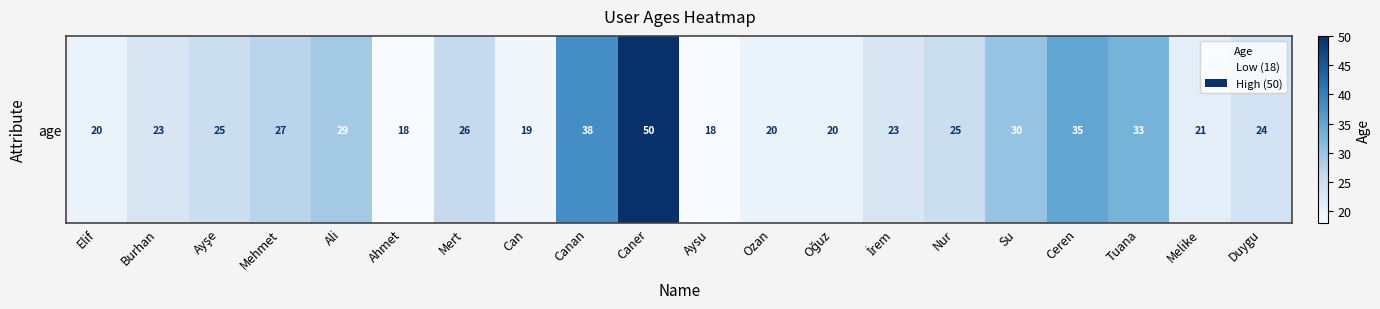

How many data points does each series have?

20